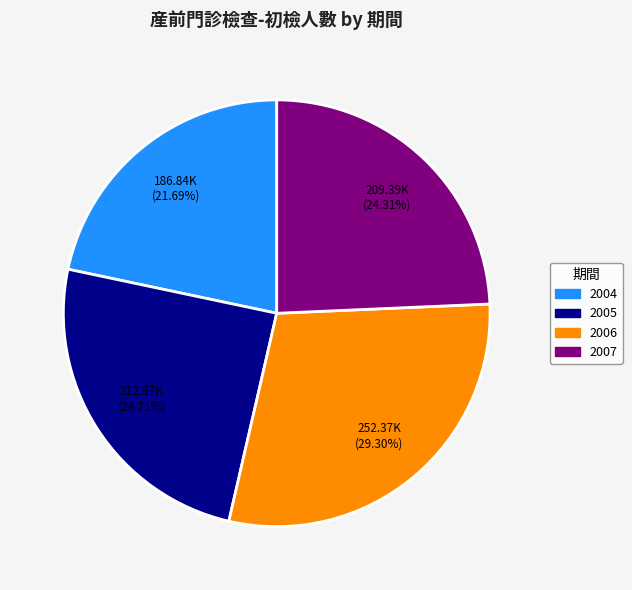

What portion of the pie excludes 2006?

70.7%